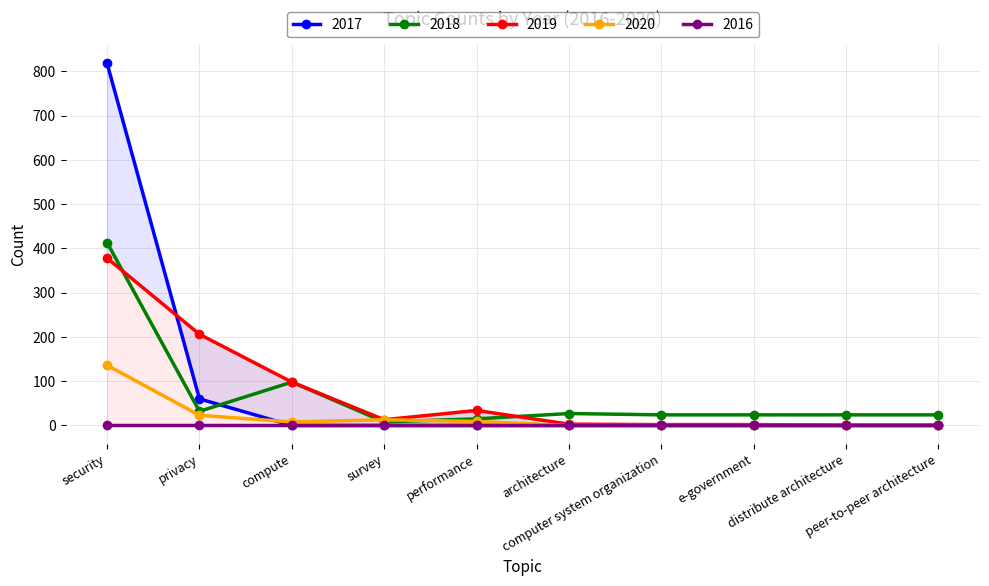

True or false: 2020 has more than 0 interior local peaks.

True